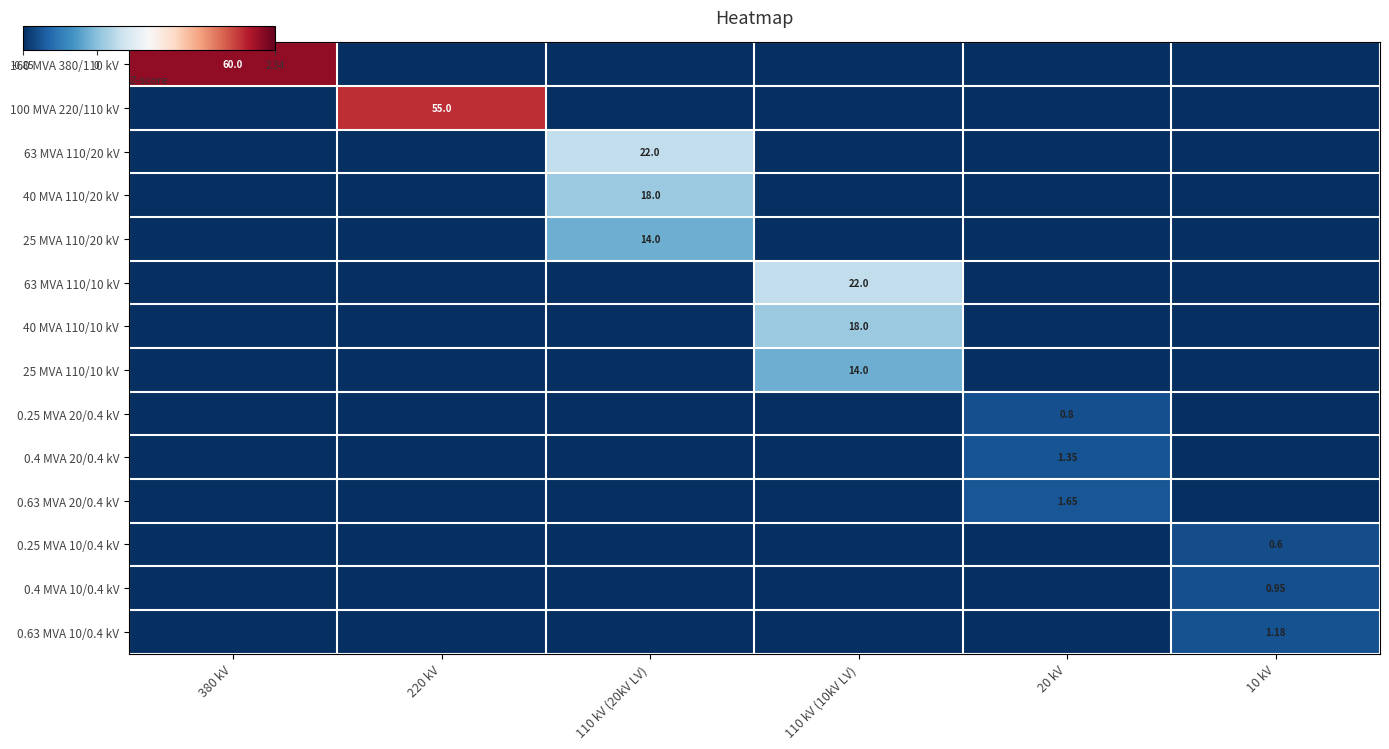

At which label does 25 MVA 110/10 kV reach its peak?

110 kV (10kV LV)